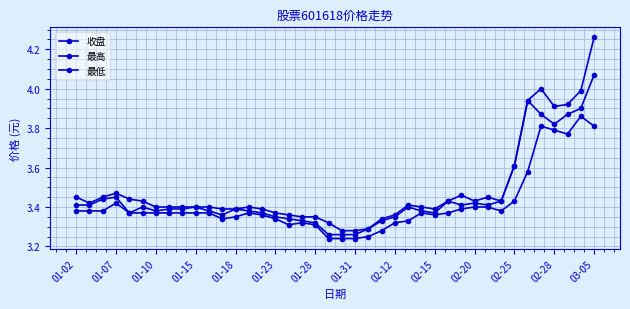

Count the number of data series in this chart.

3